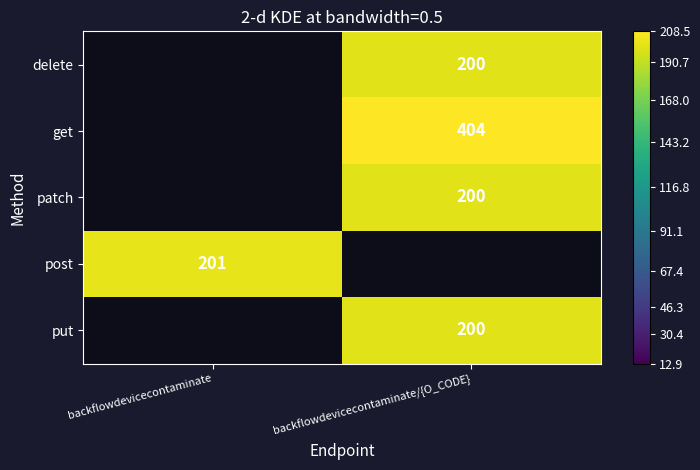

At which label is get closest to 202?

backflowdevicecontaminate